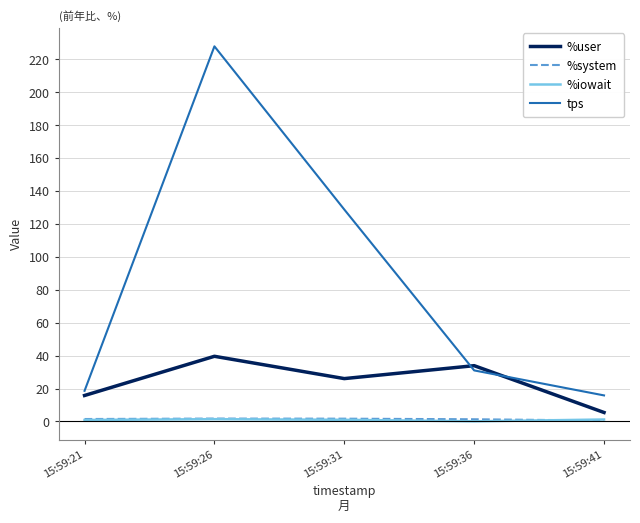

Which series has the largest total across all categories?

tps